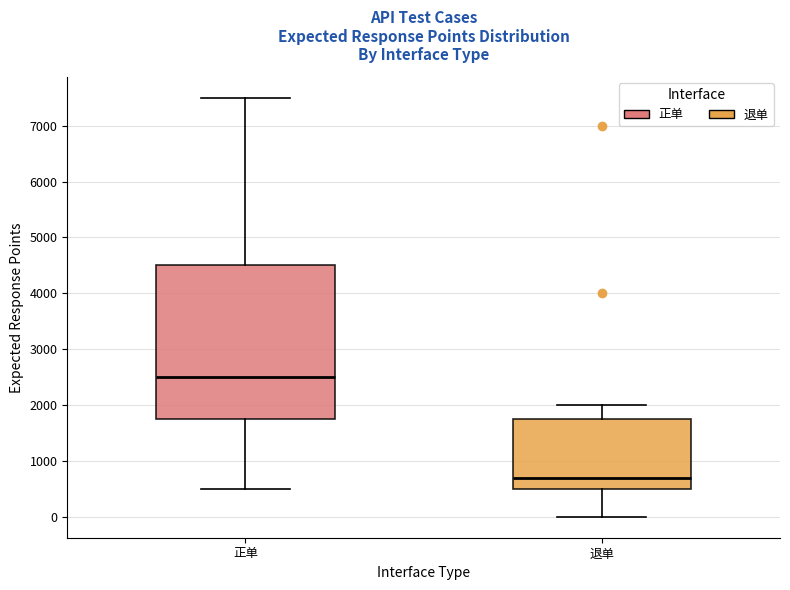

Comparing the boxes themselves (not the whiskers), which one is the tallest?

正单